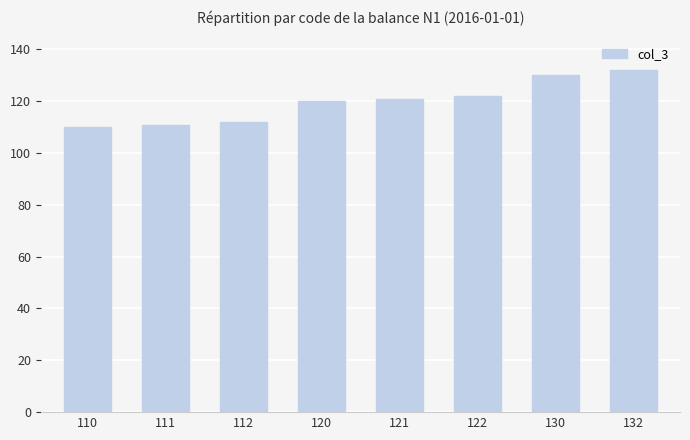

The chart shows a value of 26 at 111. True or false?

False